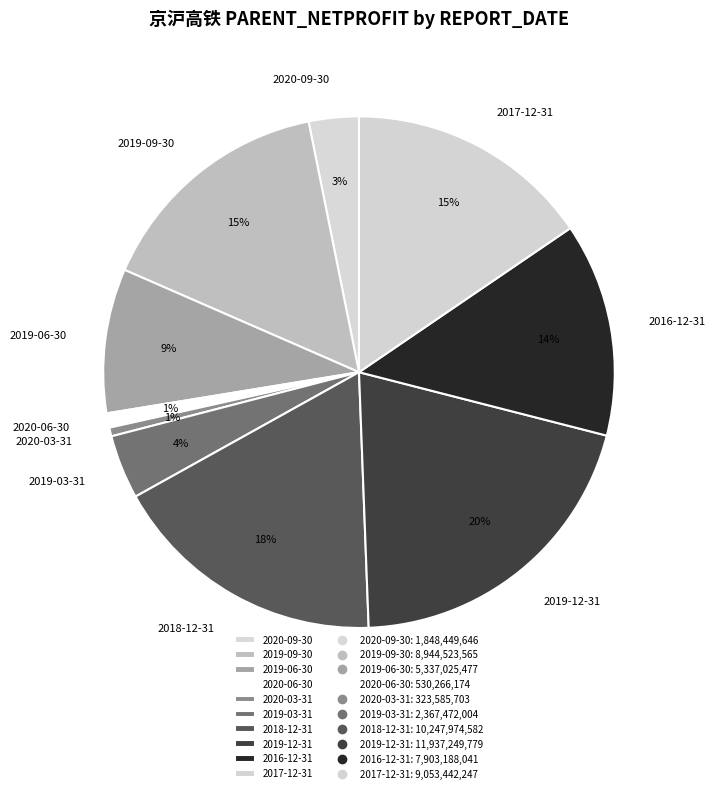

Which slice is the largest?

2019-12-31